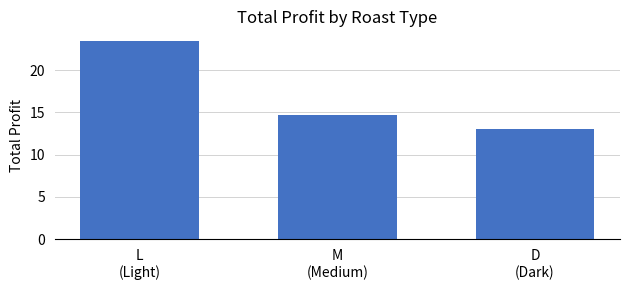

What is the sum of all values?

51.2